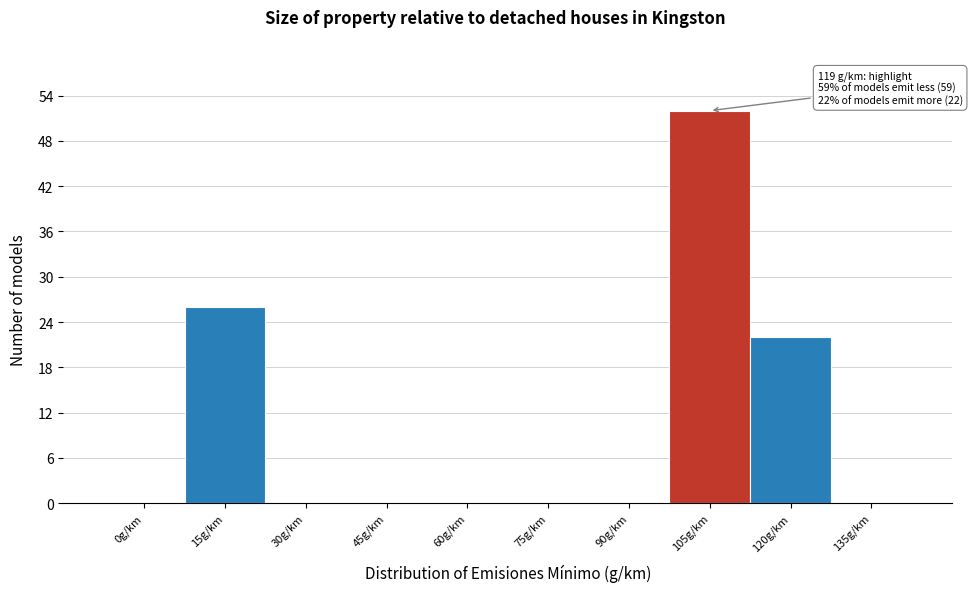

Reading left to right, transcribe all the data shown in this chart.

0g/km=0	15g/km=26	30g/km=0	45g/km=0	60g/km=0	75g/km=0	90g/km=0	105g/km=52	120g/km=22	135g/km=0